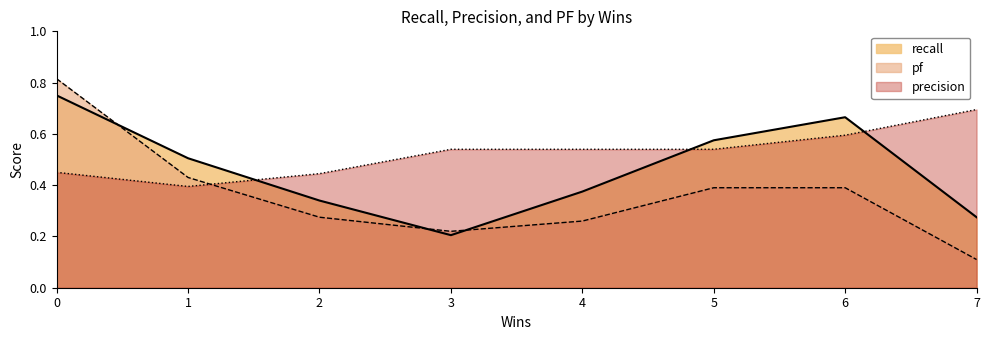

At which category does the chart reach its minimum across all series?

7